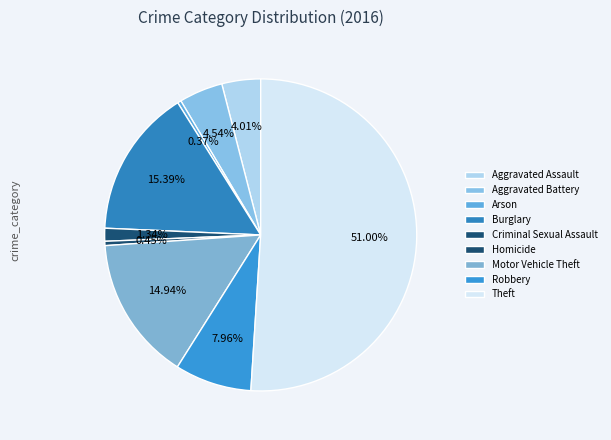

Approximately how many times larger is the value at Burglary compared to Robbery?

1.9